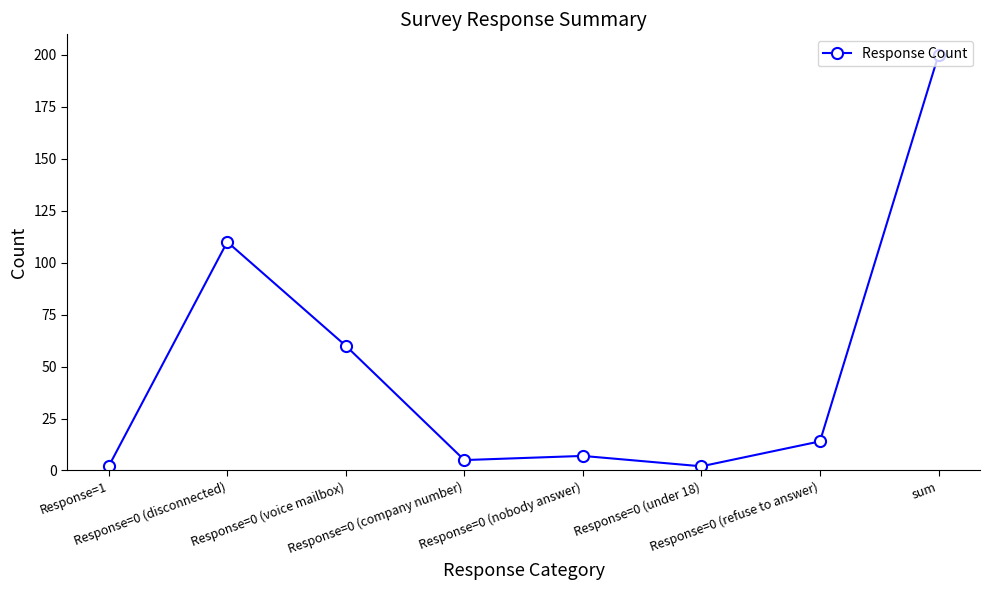

What is the label of the 5th point from the right?

Response=0 (company number)